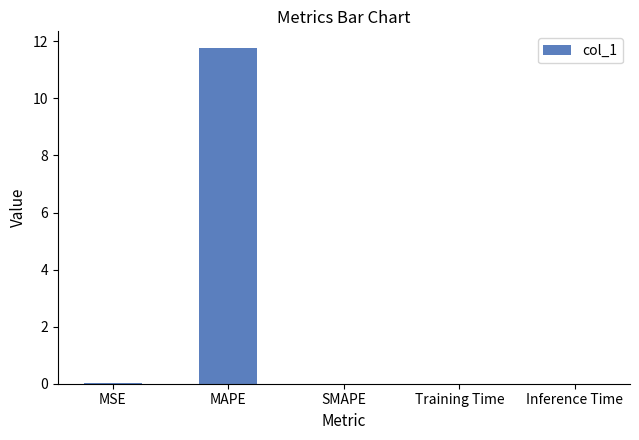

Is it true that the value at MAPE is 11.8?

True